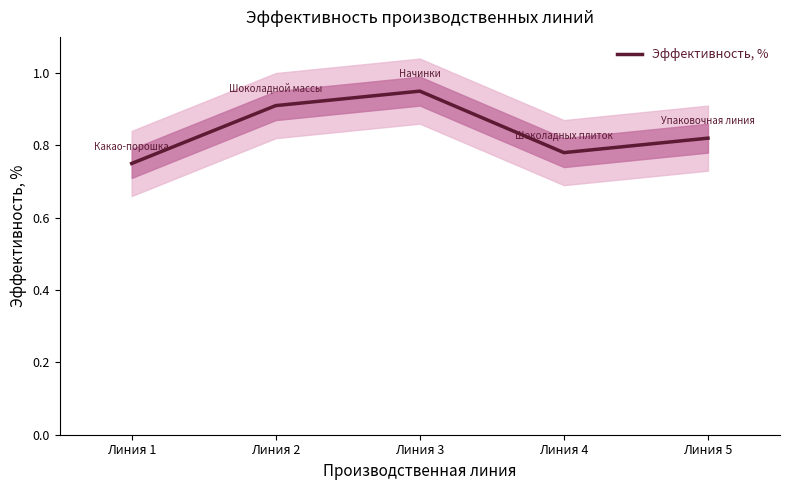

How many points are lower than both their immediate neighbors (excluding endpoints)?

1